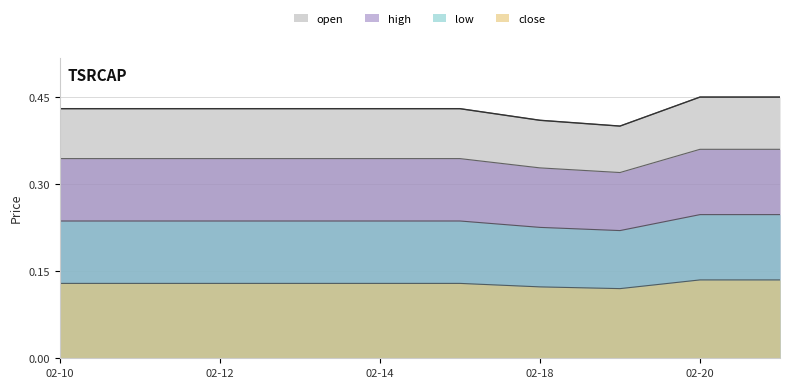

Does the chart have visible grid lines?

Yes